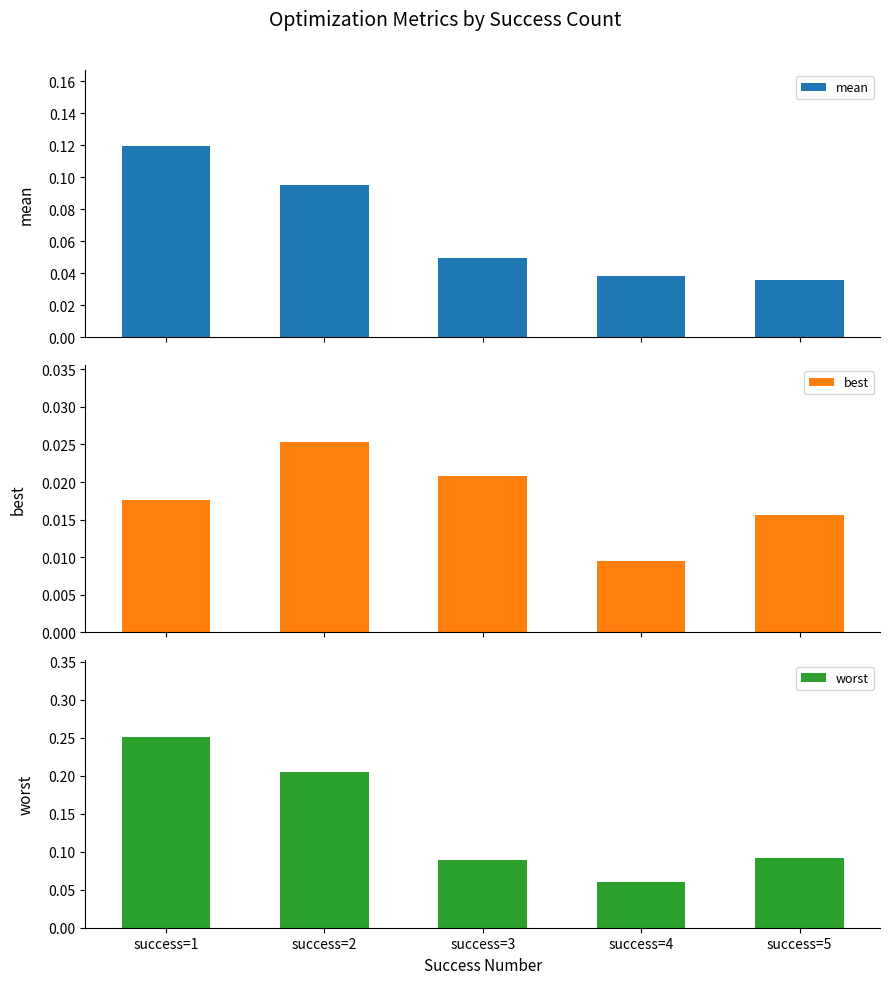

What are all the series names shown in the legend?

mean, best, worst